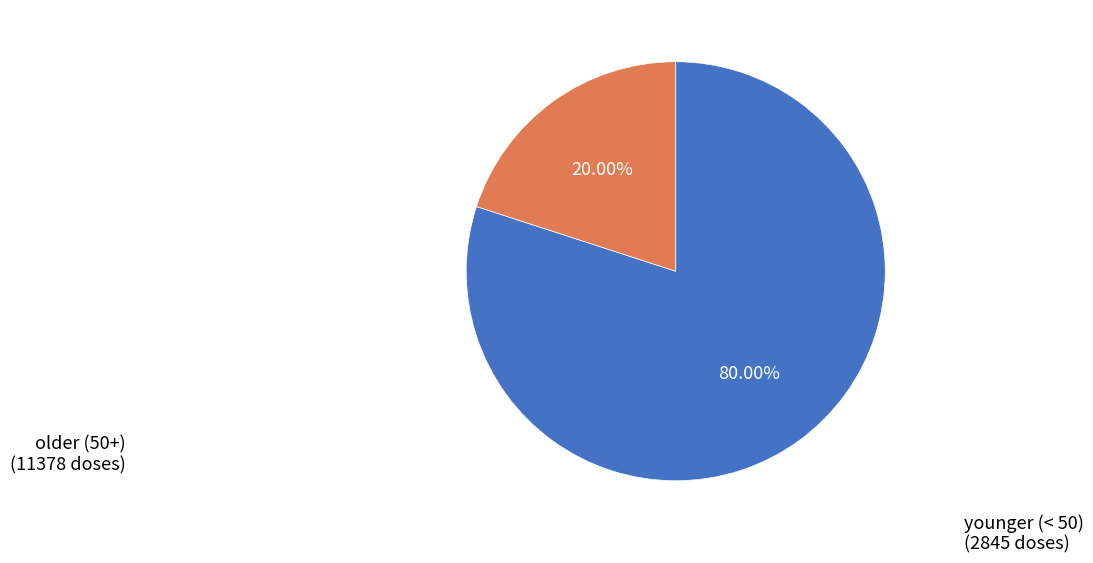

Is there a majority slice in this chart?

Yes